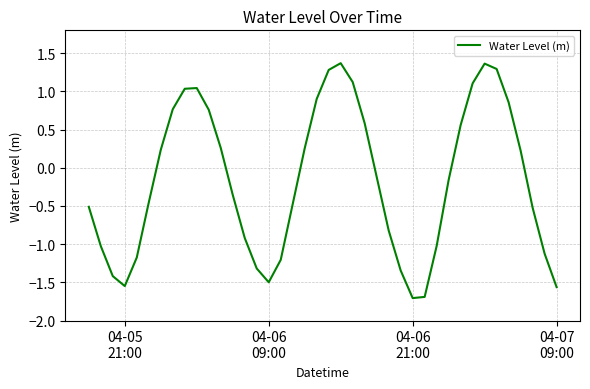

What is the maximum value shown in the chart?

1.4